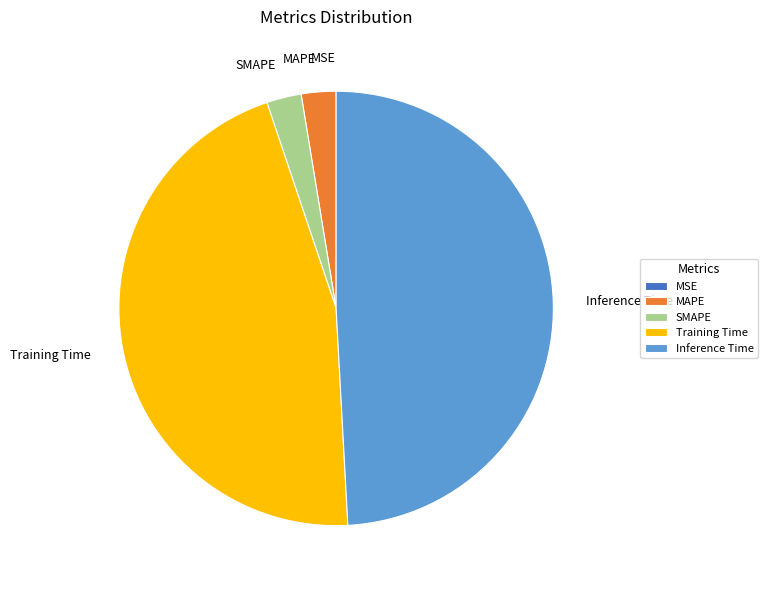

Is the sum of SMAPE and Training Time greater than half?

No